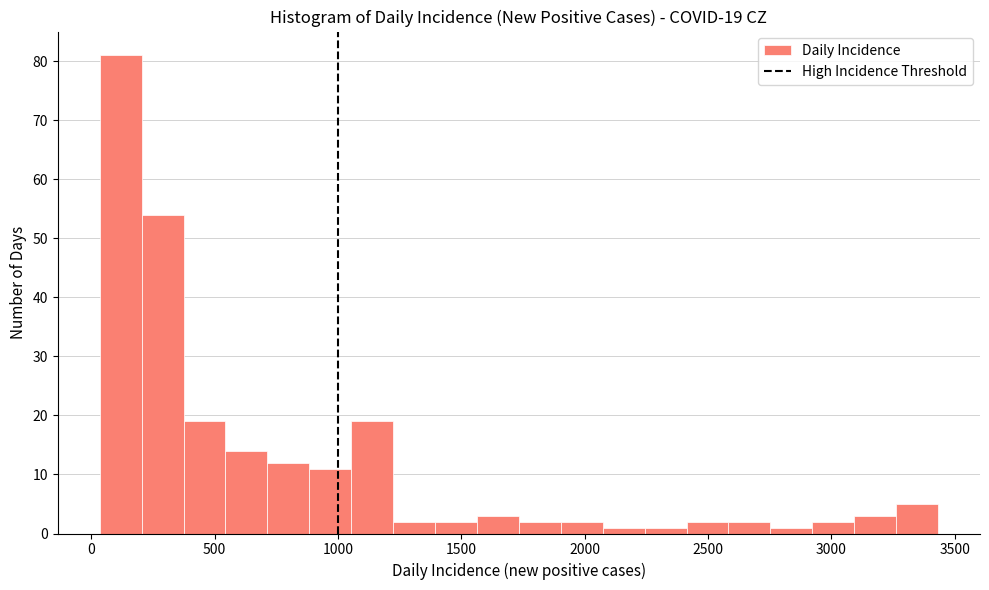

Around what value on the x-axis is the tallest bar? Give the approximate position of its centre, as read against the axis.

100